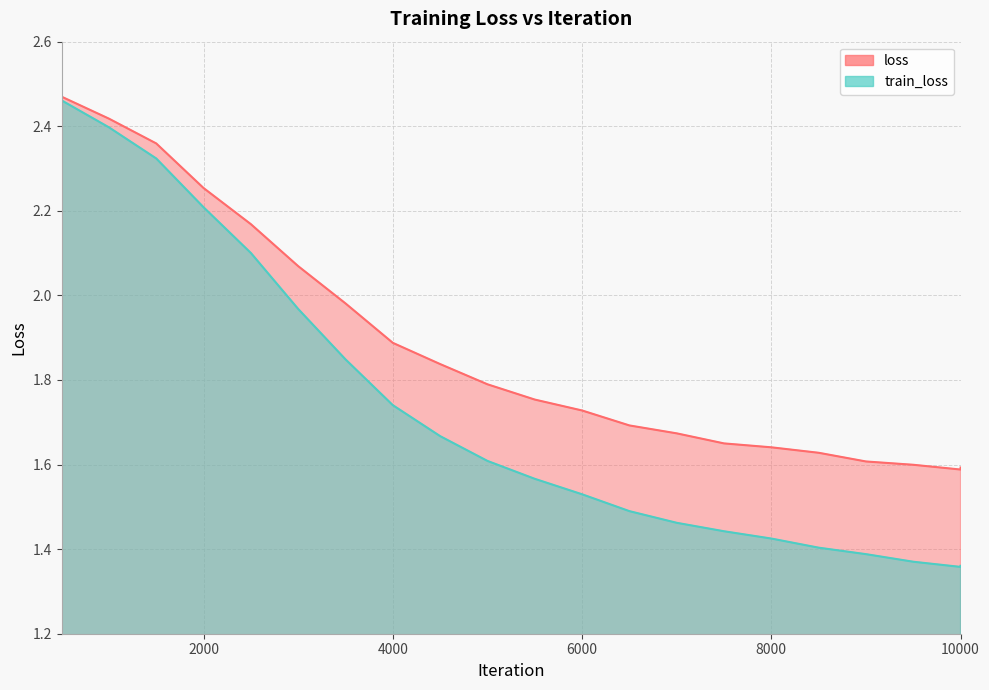

What is the difference between the train_loss values at 2000 and 6500?

0.7